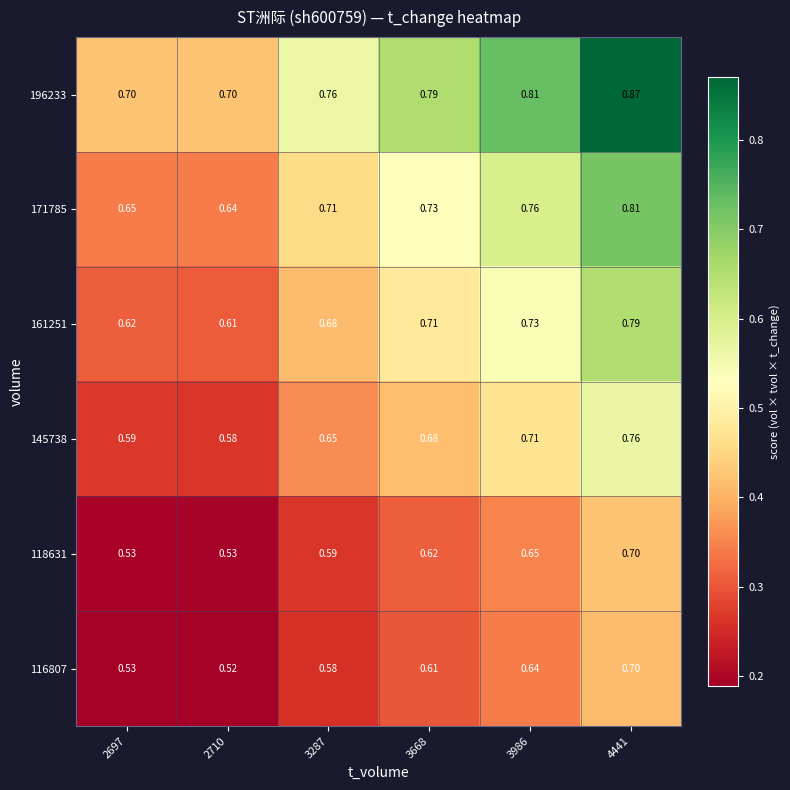

Is the value of 161251 at 3986 greater than the value of 196233 at 2710?

Yes